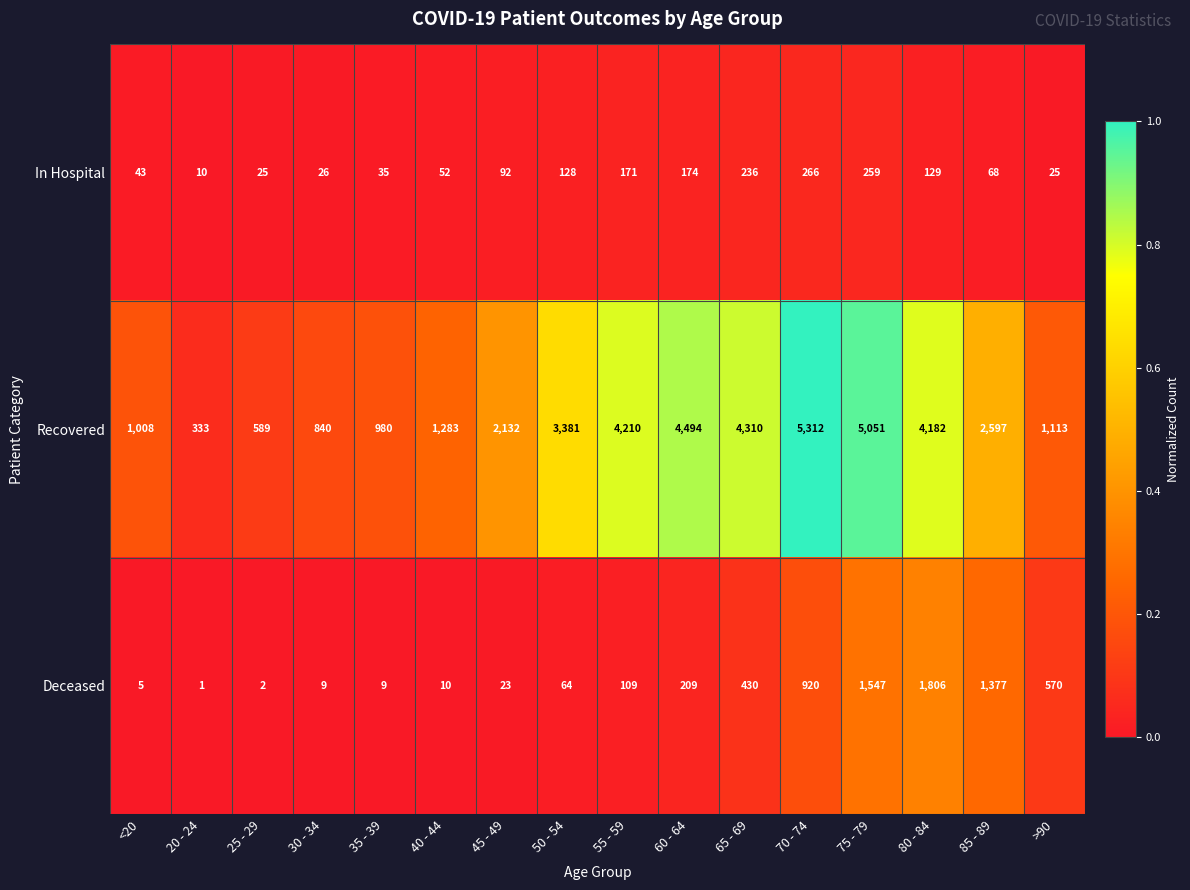

Read the In Hospital value at <20, to the nearest 10.

40